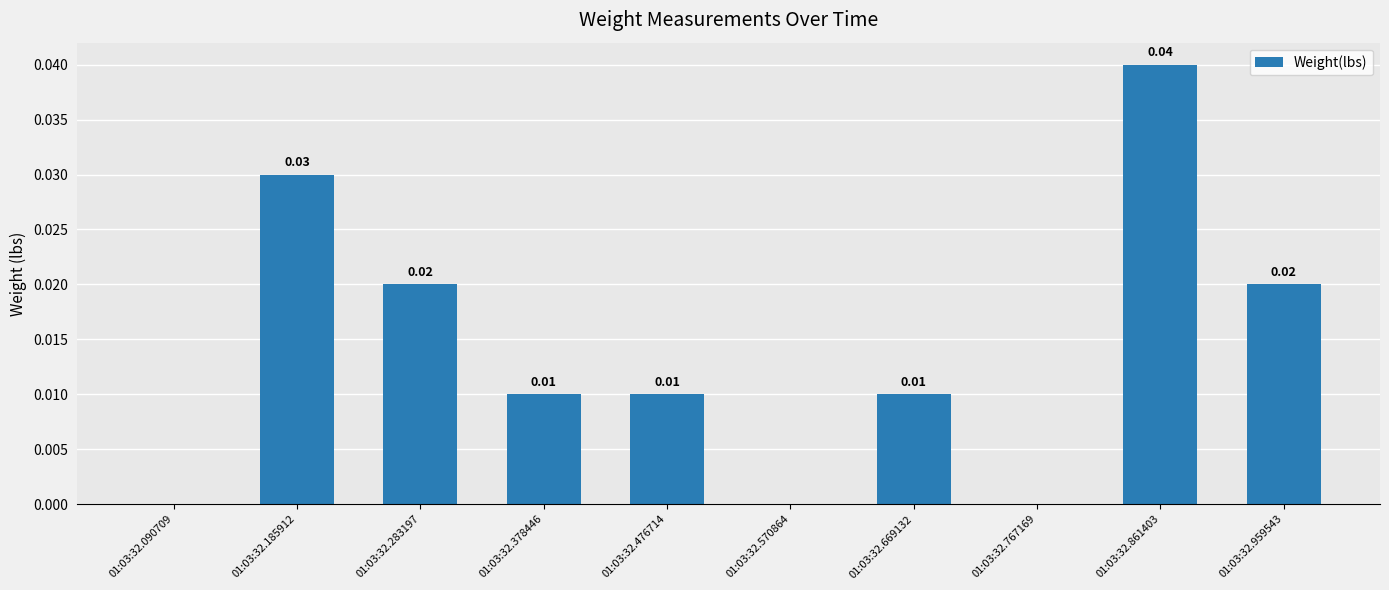

Are the bars horizontal?

No